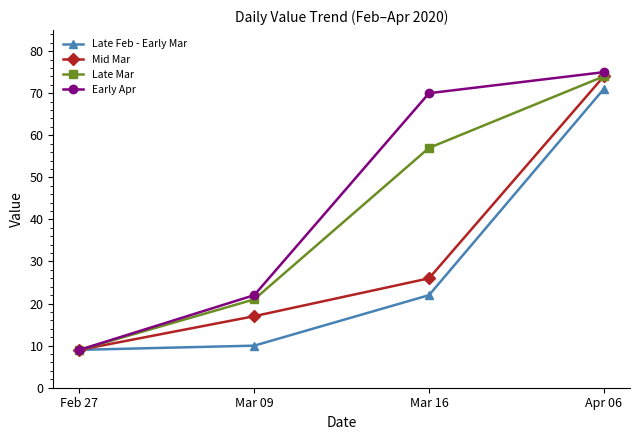

Is it true that Late Feb - Early Mar equals 12 at Mar 16?

False